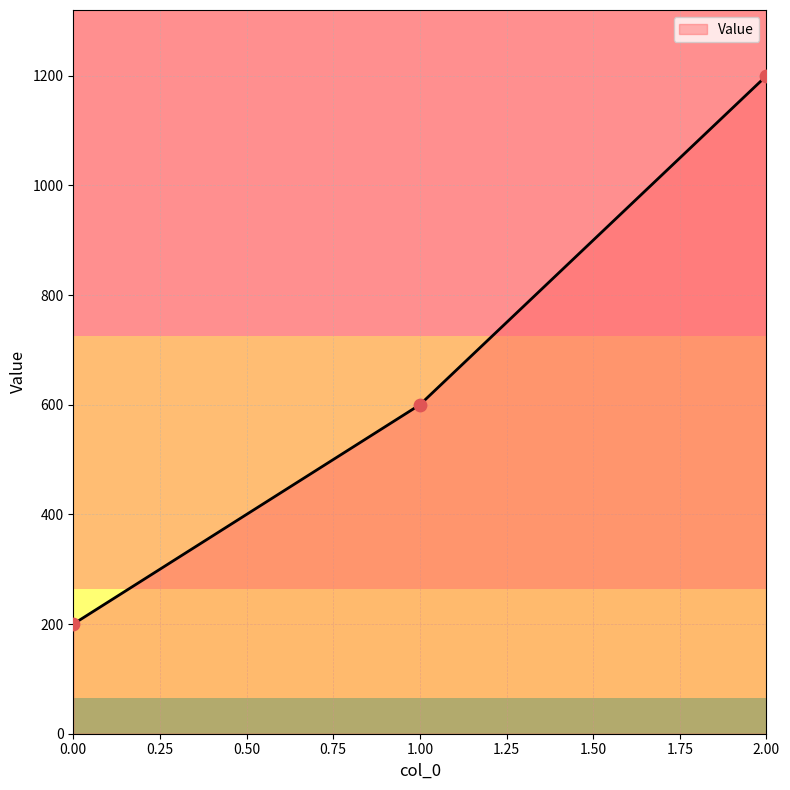

What is the ratio of the value at 2.00 to the value at 0.00?

6.0